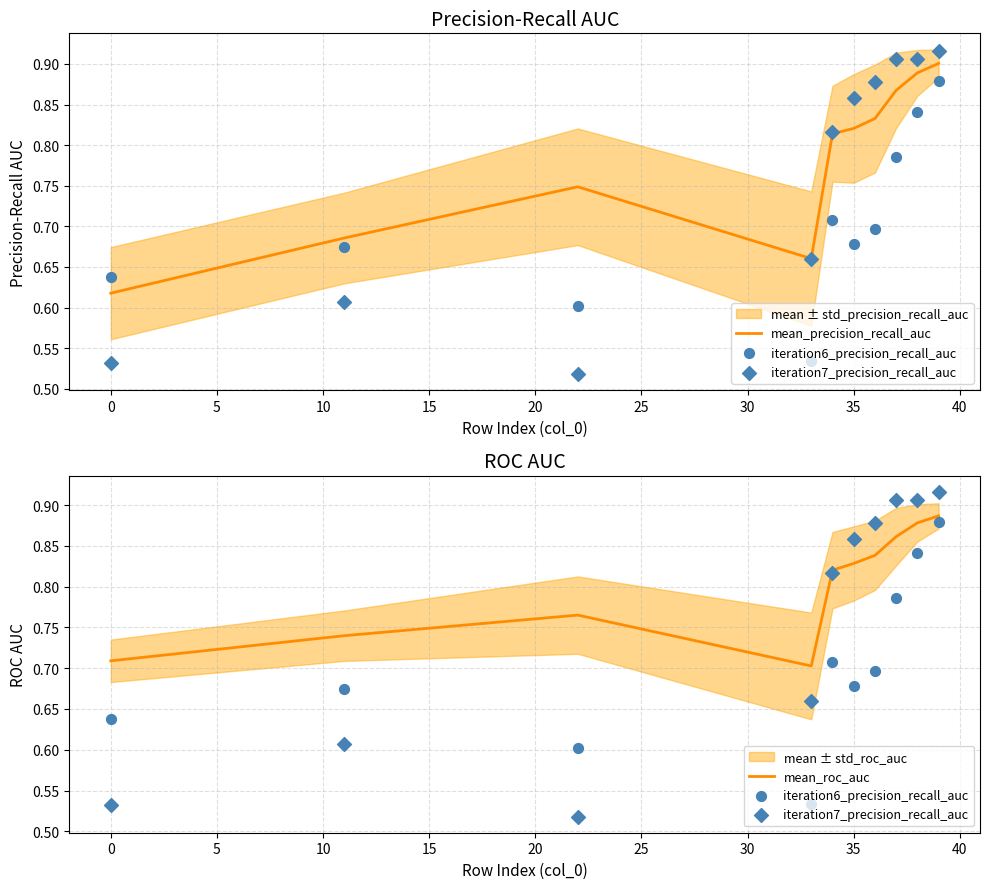

Which series has the largest total across all categories?

mean_roc_auc